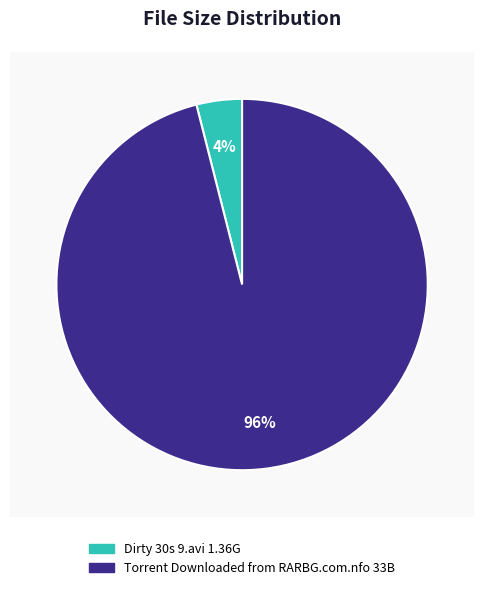

The Torrent Downloaded from RARBG.com.nfo slice represents 96% of the pie. True or false?

True